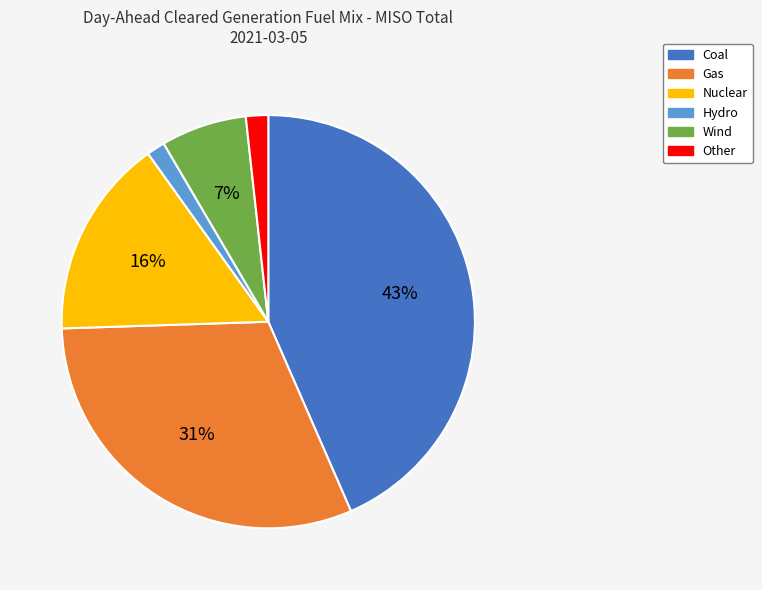

The Wind slice represents 20% of the pie. True or false?

False